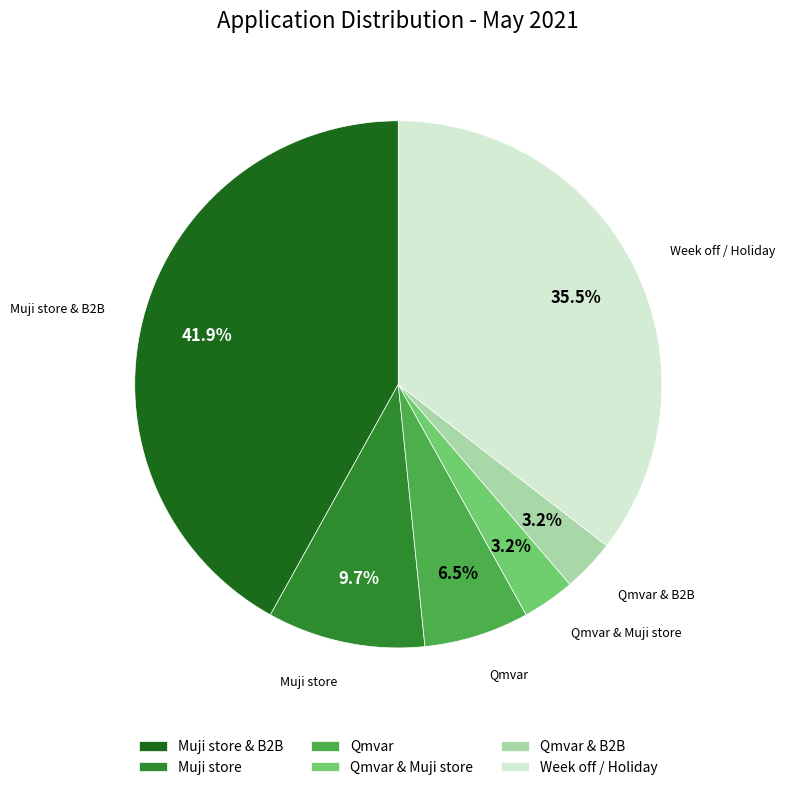

To the nearest percent, what is the average slice percentage?

17%